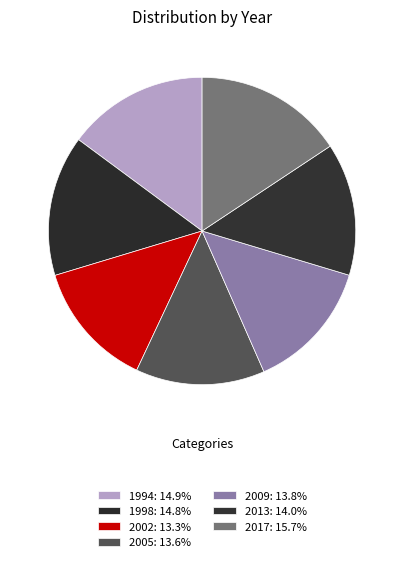

How many segments does this pie chart have?

7